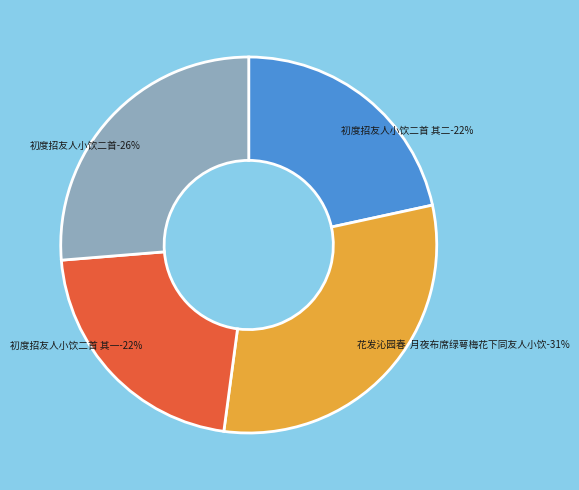

Is 花发沁园春  月夜布席绿萼梅花下同友人小饮 the majority of the pie?

No